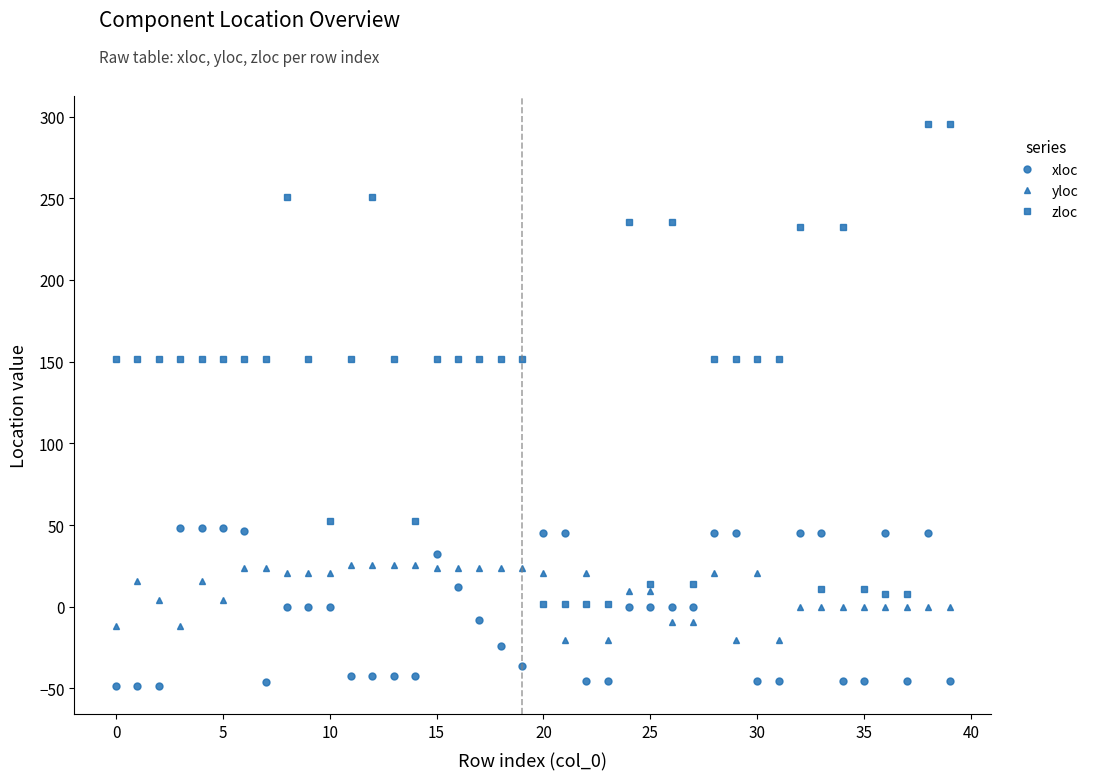

Which series has the largest range (max minus min)?

zloc